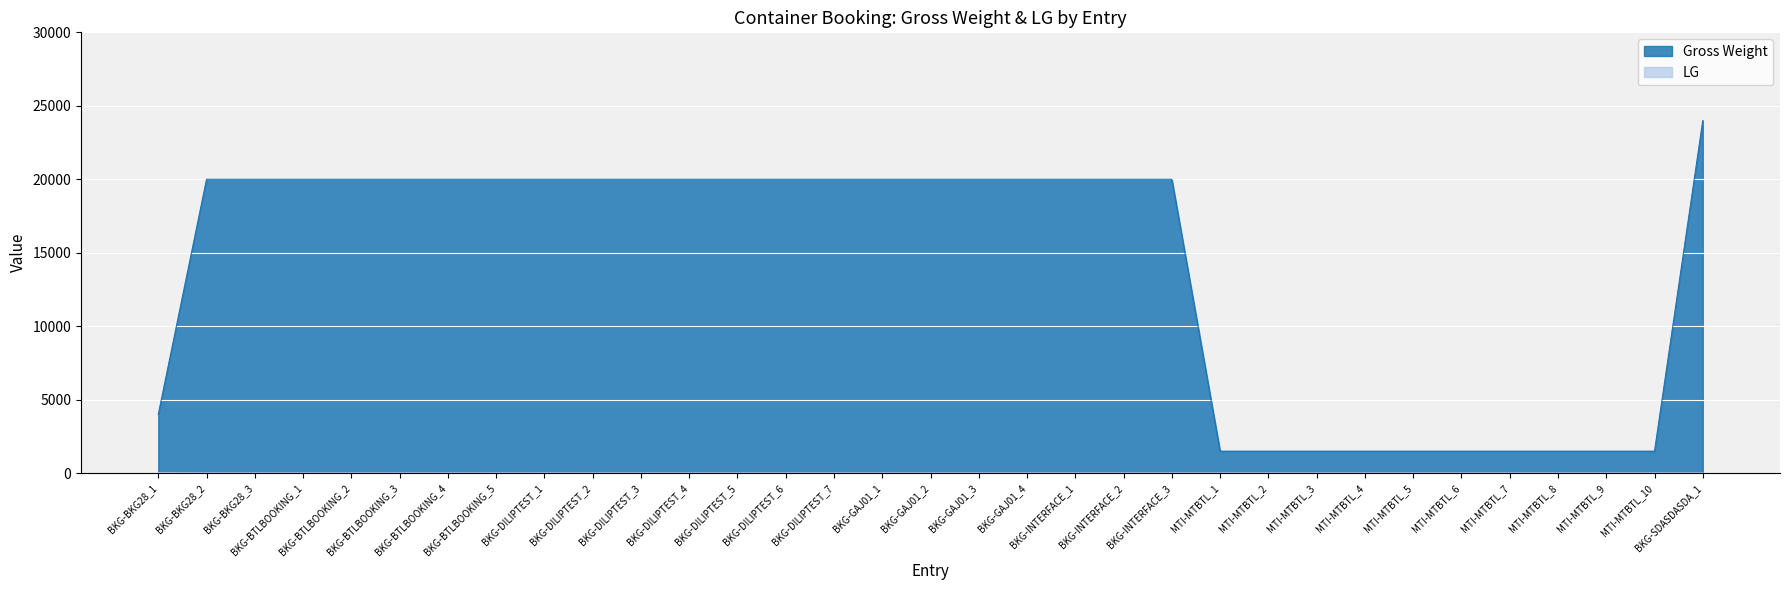

The Gross Weight series shows 20000 at BKG-INTERFACE_3. True or false?

True